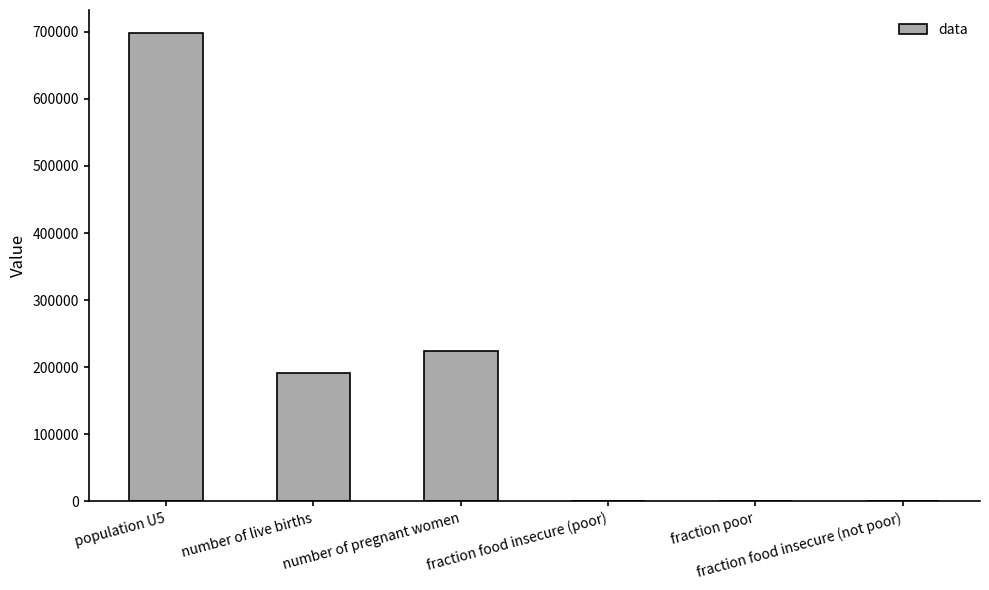

The chart shows a value of 141318.7 at number of pregnant women. True or false?

False